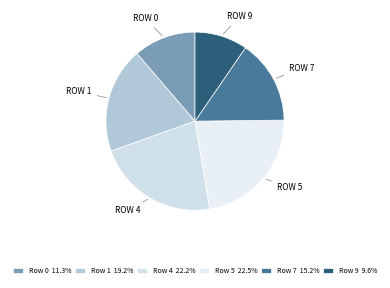

What percentage is the Row 9 slice, to the nearest percent?

10%